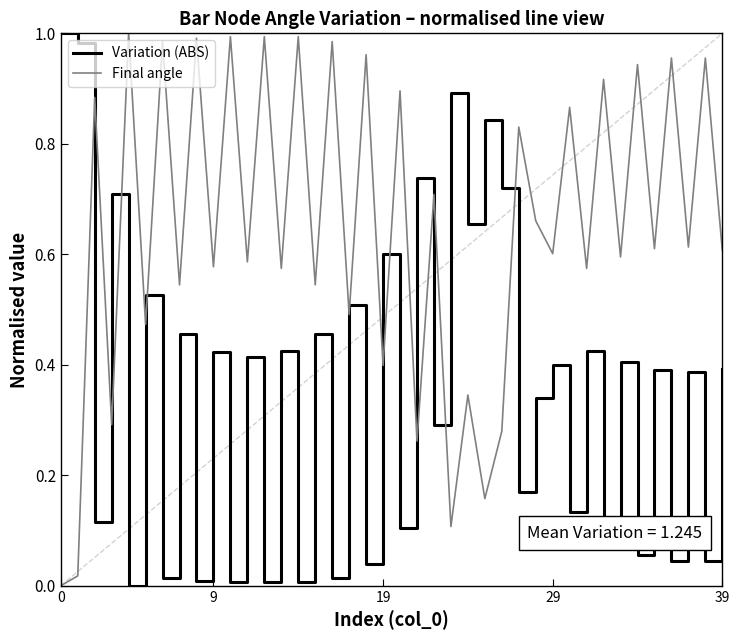

In Final angle, how many points are lower than both neighbors (excluding endpoints)?

17